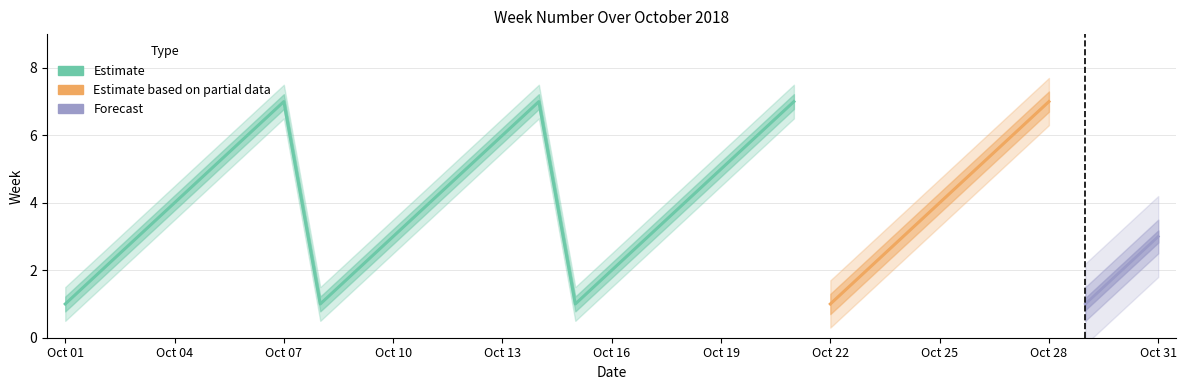

What is the greatest value displayed?

7